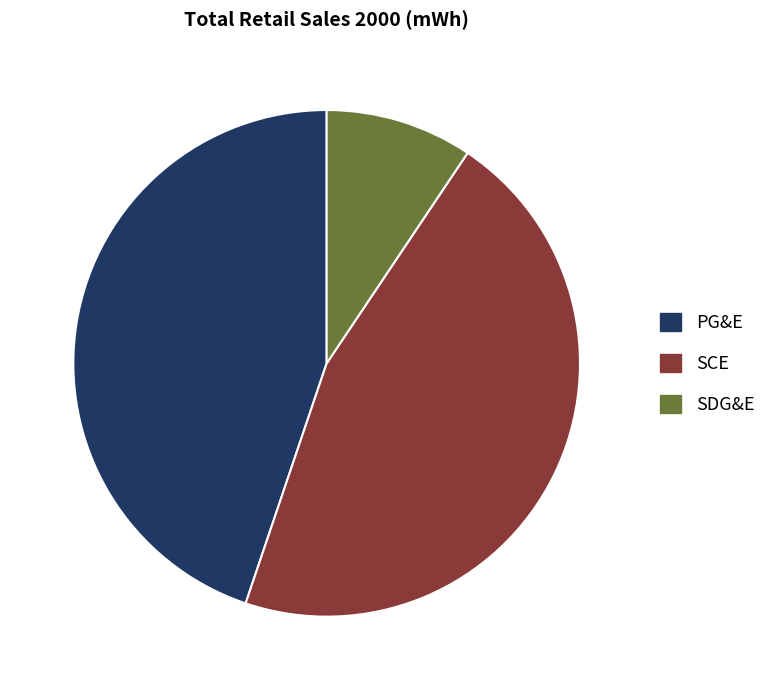

What is the ratio of the value at PG&E to the value at SCE?

1.0